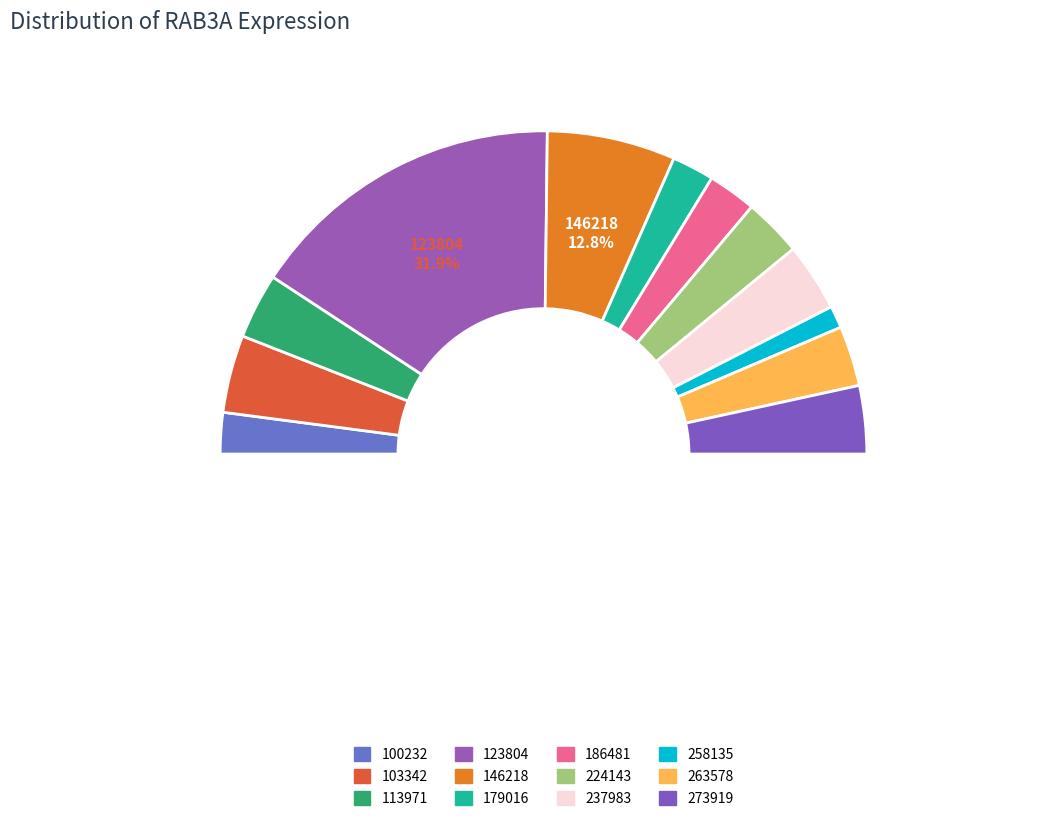

The 258135 slice represents 2% of the pie. True or false?

True